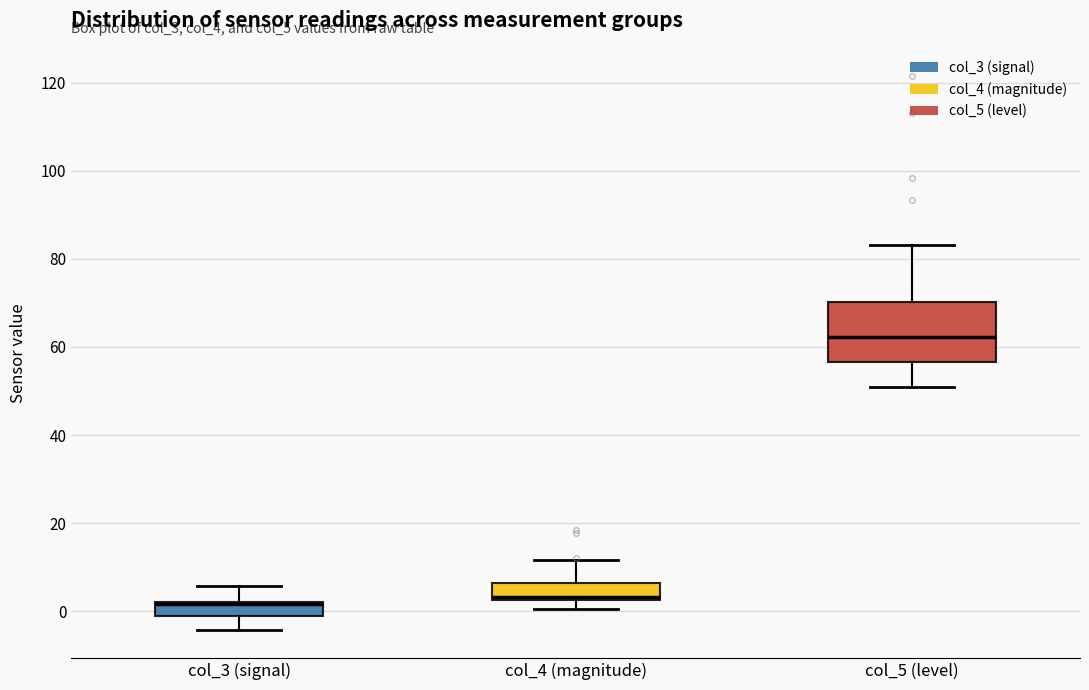

Where does the upper whisker of the box for col_5 (level) end on the y-axis? The values are not printed on the chart, so give them approximately, as read against the axis.

84